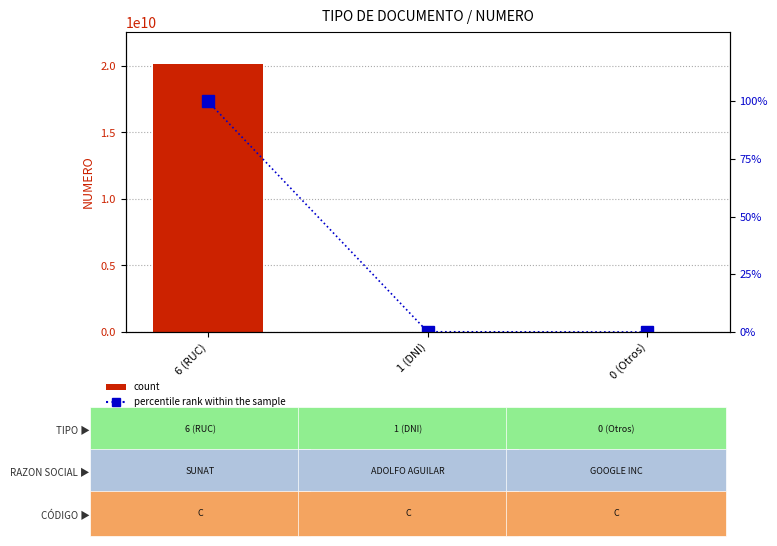

Rank the series by their average value, from lowest to highest.

percentile rank within the sample, count